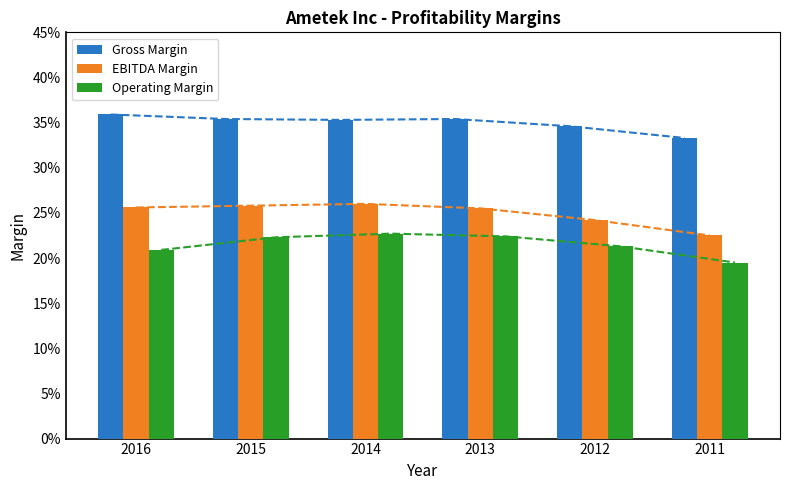

Which category has the highest value across all series?

2016